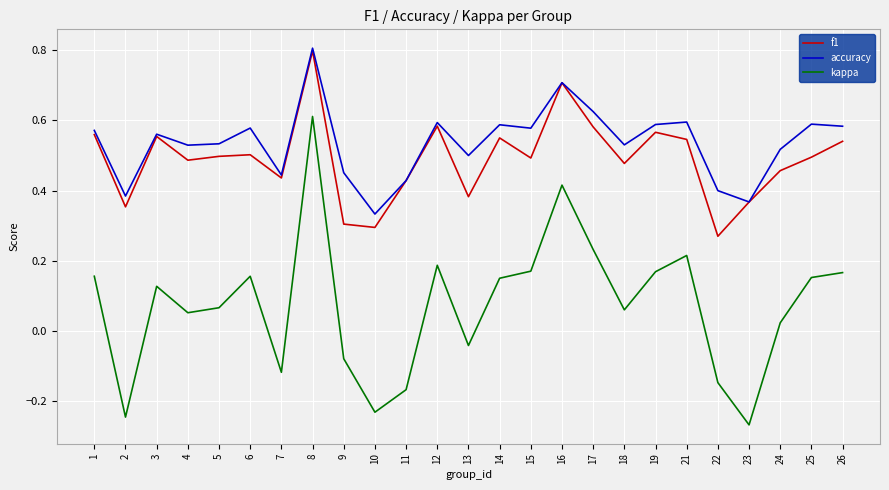

What is the total value across all series at 13?

0.8